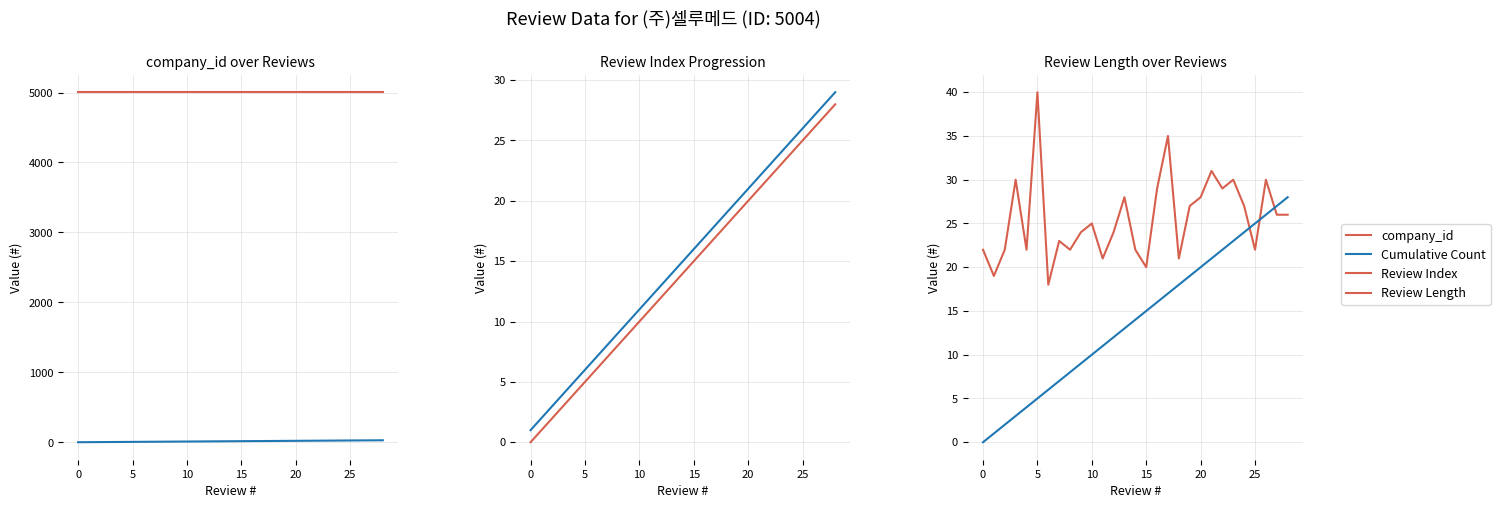

True or false: company_id has a value of 8006 at 23.

False